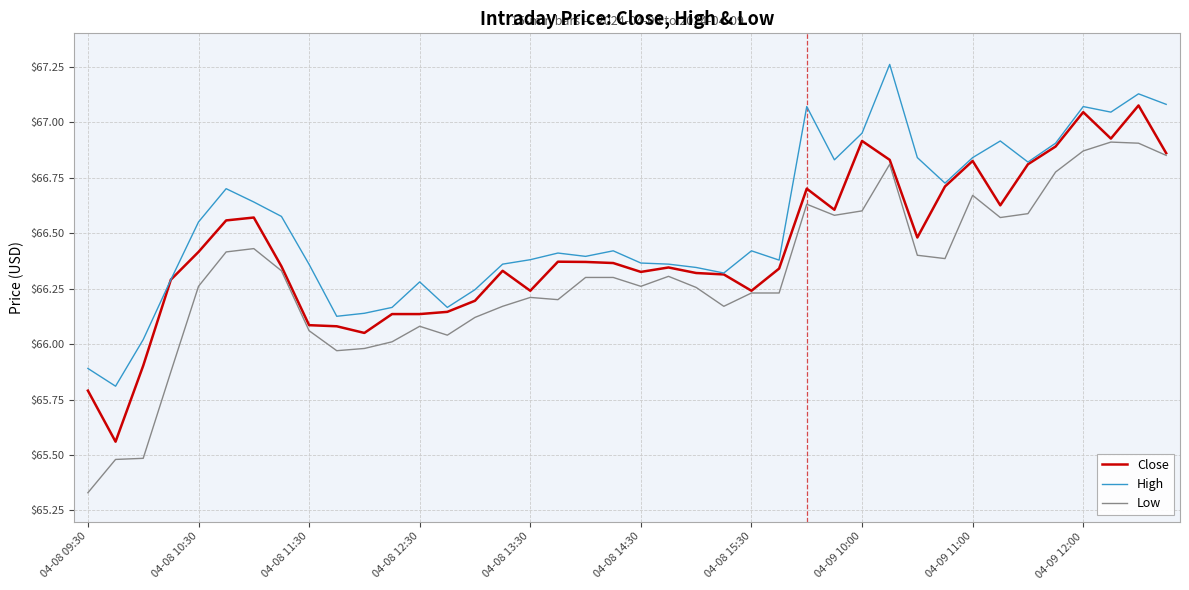

Which series has the widest spread of values?

Low